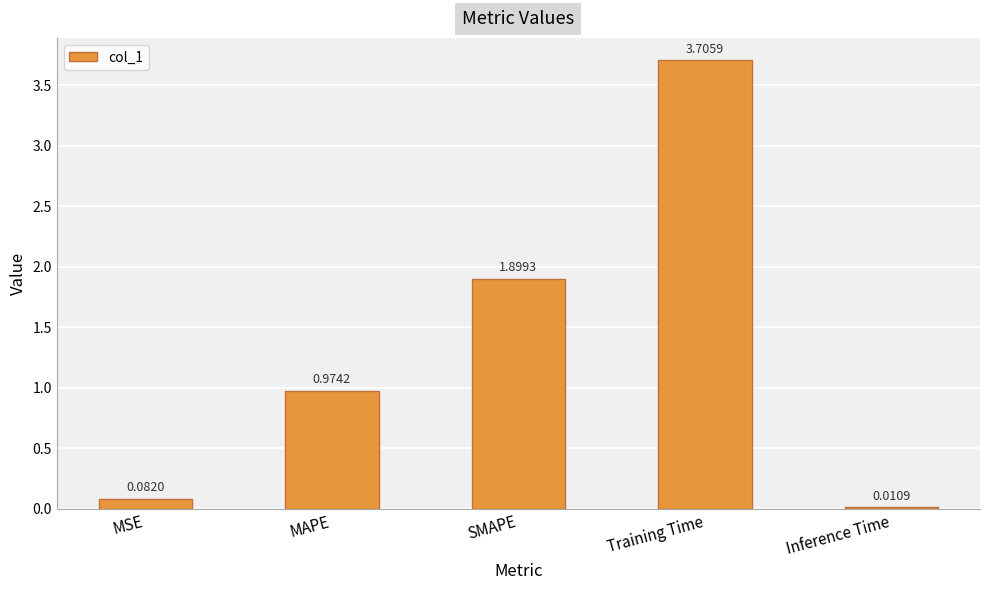

Are the bars horizontal?

No